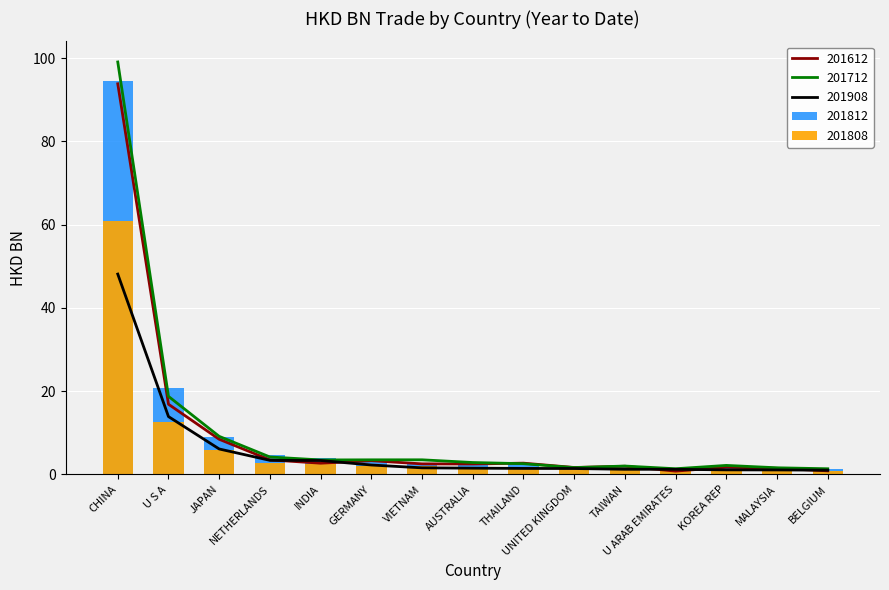

Count the number of data series in this chart.

5